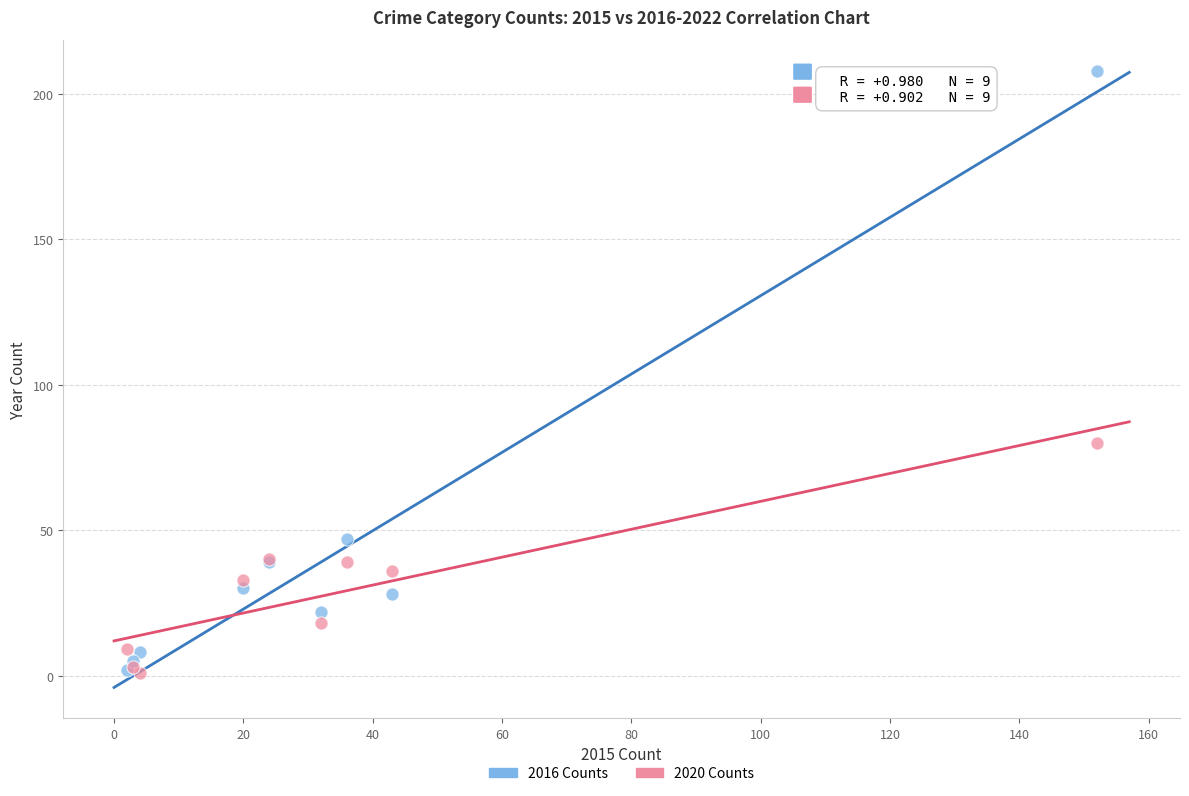

In the 2016 Counts series, what Y value is closest to 105?

47